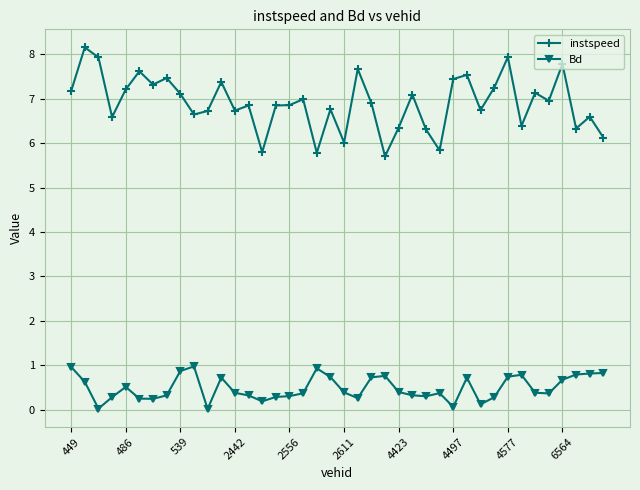

What is the average value of the Bd series?

0.5